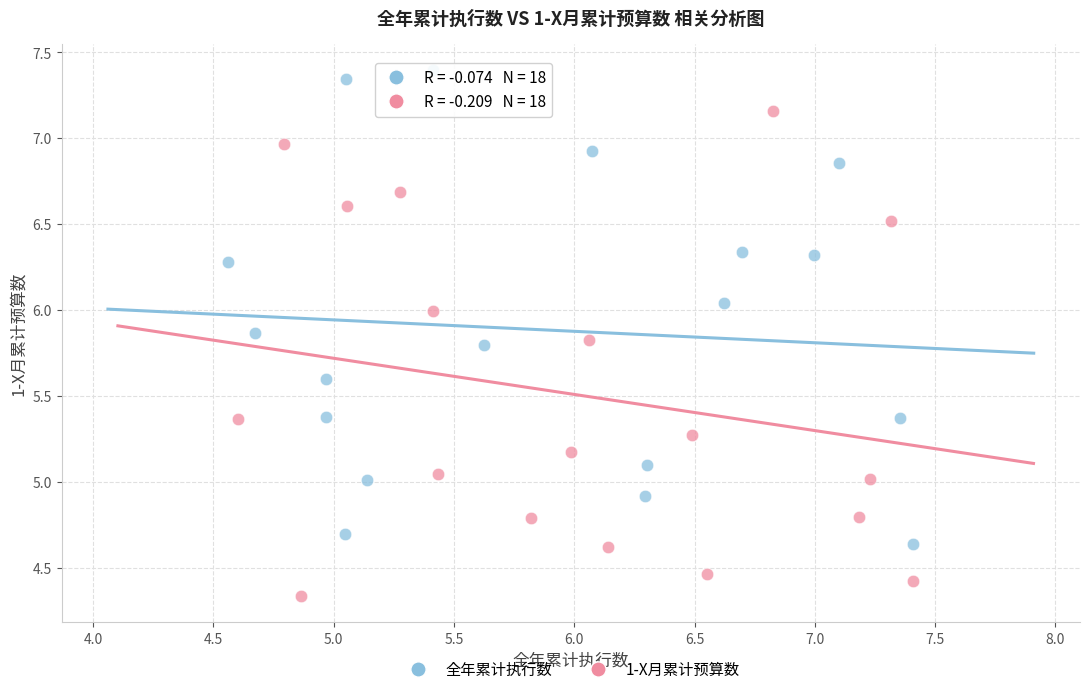

What are all the series names shown in the legend?

全年累计执行数, 1-X月累计预算数